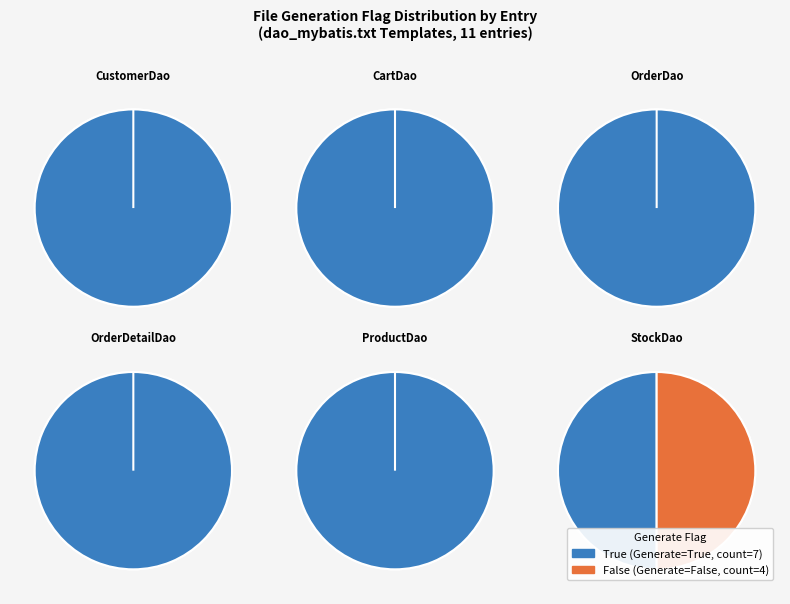

Which category accounts for the majority?

True